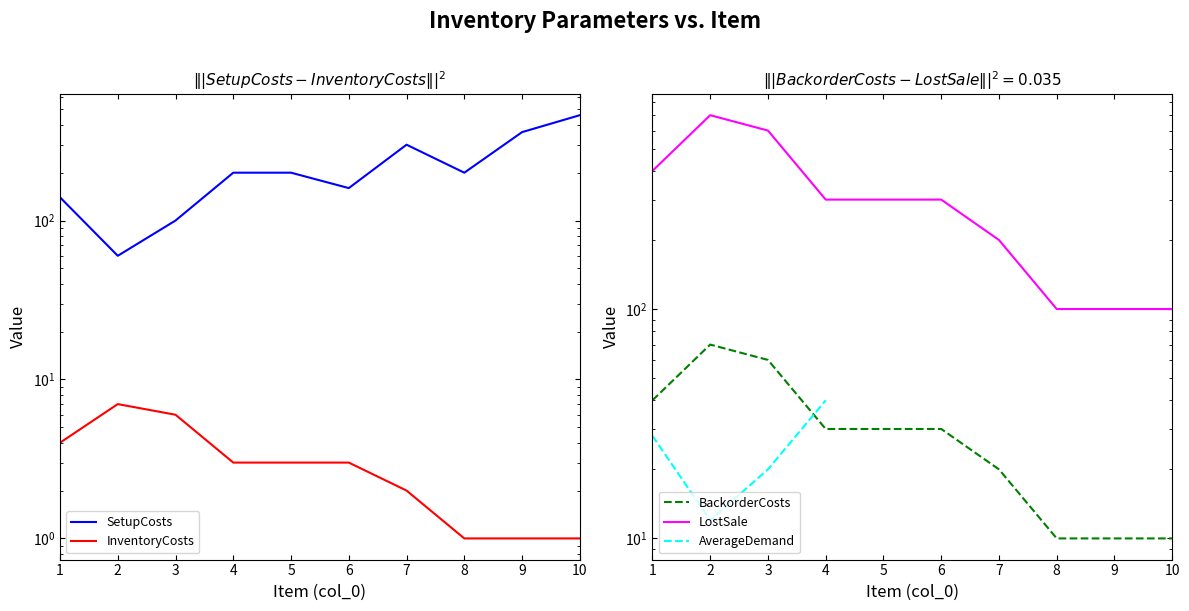

List the labels in order of SetupCosts value, largest first.

10, 9, 7, 4, 5, 8, 6, 1, 3, 2